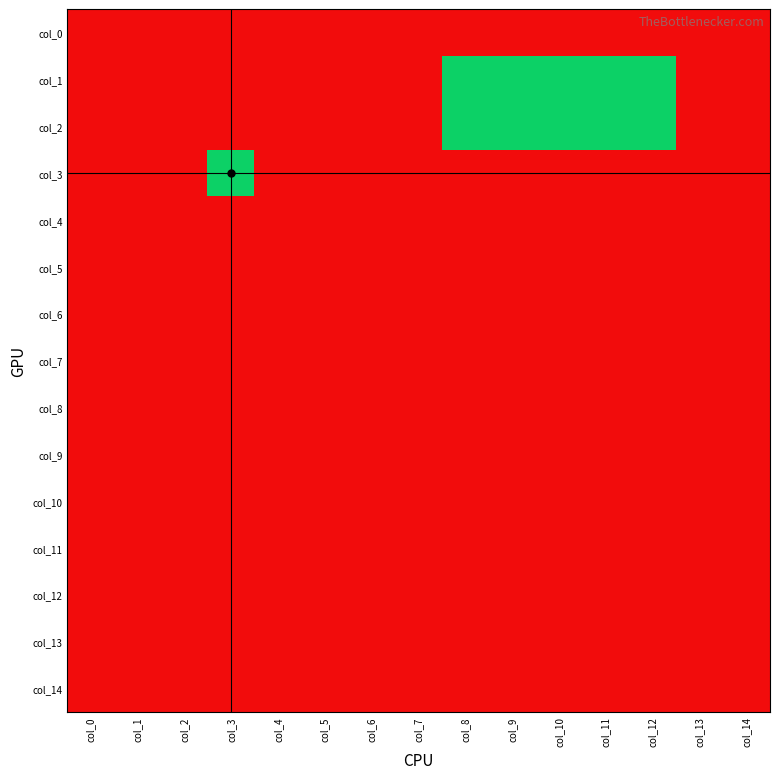

Reading left to right, transcribe all the data shown in this chart.

col_0: col_0=1	col_1=1	col_2=1	col_3=1	col_4=1	col_5=1	col_6=1	col_7=1	col_8=1	col_9=1	col_10=1	col_11=1	col_12=1	col_13=1	col_14=1
col_1: col_0=1	col_1=1	col_2=1	col_3=1	col_4=1	col_5=1	col_6=1	col_7=1	col_8=0	col_9=0	col_10=0	col_11=0	col_12=0	col_13=1	col_14=1
col_2: col_0=1	col_1=1	col_2=1	col_3=1	col_4=1	col_5=1	col_6=1	col_7=1	col_8=0	col_9=0	col_10=0	col_11=0	col_12=0	col_13=1	col_14=1
col_3: col_0=1	col_1=1	col_2=1	col_3=0	col_4=1	col_5=1	col_6=1	col_7=1	col_8=1	col_9=1	col_10=1	col_11=1	col_12=1	col_13=1	col_14=1
col_4: col_0=1	col_1=1	col_2=1	col_3=1	col_4=1	col_5=1	col_6=1	col_7=1	col_8=1	col_9=1	col_10=1	col_11=1	col_12=1	col_13=1	col_14=1
col_5: col_0=1	col_1=1	col_2=1	col_3=1	col_4=1	col_5=1	col_6=1	col_7=1	col_8=1	col_9=1	col_10=1	col_11=1	col_12=1	col_13=1	col_14=1
col_6: col_0=1	col_1=1	col_2=1	col_3=1	col_4=1	col_5=1	col_6=1	col_7=1	col_8=1	col_9=1	col_10=1	col_11=1	col_12=1	col_13=1	col_14=1
col_7: col_0=1	col_1=1	col_2=1	col_3=1	col_4=1	col_5=1	col_6=1	col_7=1	col_8=1	col_9=1	col_10=1	col_11=1	col_12=1	col_13=1	col_14=1
col_8: col_0=1	col_1=1	col_2=1	col_3=1	col_4=1	col_5=1	col_6=1	col_7=1	col_8=1	col_9=1	col_10=1	col_11=1	col_12=1	col_13=1	col_14=1
col_9: col_0=1	col_1=1	col_2=1	col_3=1	col_4=1	col_5=1	col_6=1	col_7=1	col_8=1	col_9=1	col_10=1	col_11=1	col_12=1	col_13=1	col_14=1
col_10: col_0=1	col_1=1	col_2=1	col_3=1	col_4=1	col_5=1	col_6=1	col_7=1	col_8=1	col_9=1	col_10=1	col_11=1	col_12=1	col_13=1	col_14=1
col_11: col_0=1	col_1=1	col_2=1	col_3=1	col_4=1	col_5=1	col_6=1	col_7=1	col_8=1	col_9=1	col_10=1	col_11=1	col_12=1	col_13=1	col_14=1
col_12: col_0=1	col_1=1	col_2=1	col_3=1	col_4=1	col_5=1	col_6=1	col_7=1	col_8=1	col_9=1	col_10=1	col_11=1	col_12=1	col_13=1	col_14=1
col_13: col_0=1	col_1=1	col_2=1	col_3=1	col_4=1	col_5=1	col_6=1	col_7=1	col_8=1	col_9=1	col_10=1	col_11=1	col_12=1	col_13=1	col_14=1
col_14: col_0=1	col_1=1	col_2=1	col_3=1	col_4=1	col_5=1	col_6=1	col_7=1	col_8=1	col_9=1	col_10=1	col_11=1	col_12=1	col_13=1	col_14=1